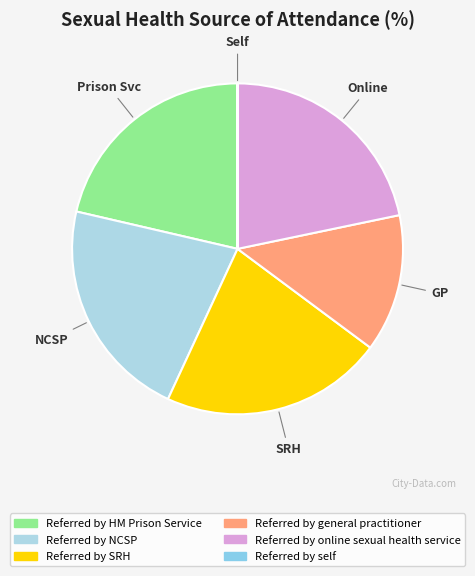

True or false: Referred by NCSP accounts for 22% of the total.

True